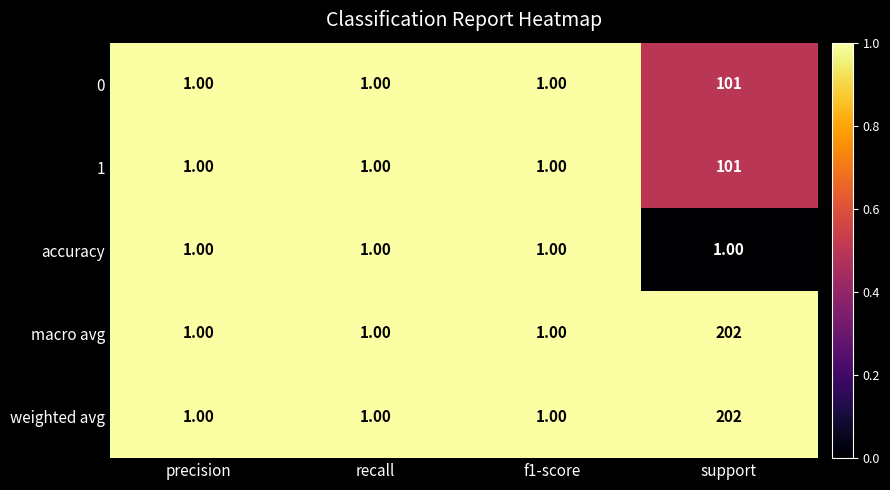

What is the spread (max minus min) of values at support?

201